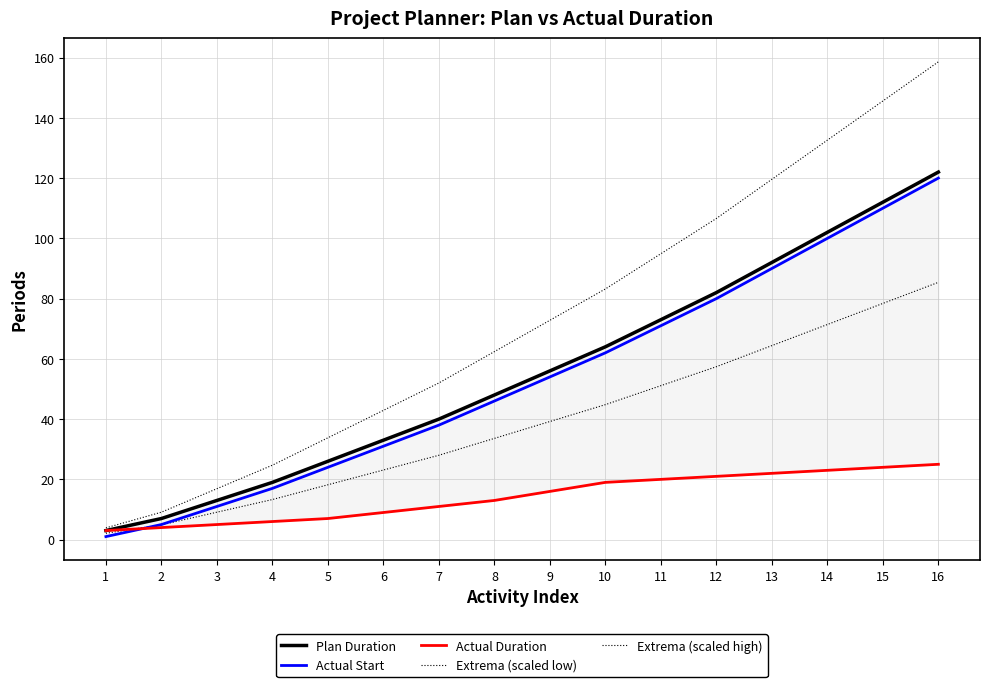

Reading right to left, extract all data points from this chart.

Plan Duration: 16=122.0	15=112.0	14=102.0	13=92.0	12=82.0	11=73.0	10=64.0	9=56.0	8=48.0	7=40.0	6=33.0	5=26.0	4=19.0	3=13.0	2=7.0	1=3.0
Actual Start: 16=120.0	15=110.0	14=100.0	13=90.0	12=80.0	11=71.0	10=62.0	9=54.0	8=46.0	7=38.0	6=31.0	5=24.0	4=17.0	3=11.0	2=5.0	1=1.0
Actual Duration: 16=25.0	15=24.0	14=23.0	13=22.0	12=21.0	11=20.0	10=19.0	9=16.0	8=13.0	7=11.0	6=9.0	5=7.0	4=6.0	3=5.0	2=4.0	1=3.0
Extrema (scaled low): 16=85.4	15=78.4	14=71.4	13=64.4	12=57.4	11=51.1	10=44.8	9=39.2	8=33.6	7=28.0	6=23.1	5=18.2	4=13.3	3=9.1	2=4.9	1=2.1
Extrema (scaled high): 16=158.6	15=145.6	14=132.6	13=119.6	12=106.6	11=94.9	10=83.2	9=72.8	8=62.4	7=52.0	6=42.9	5=33.8	4=24.7	3=16.9	2=9.1	1=3.9